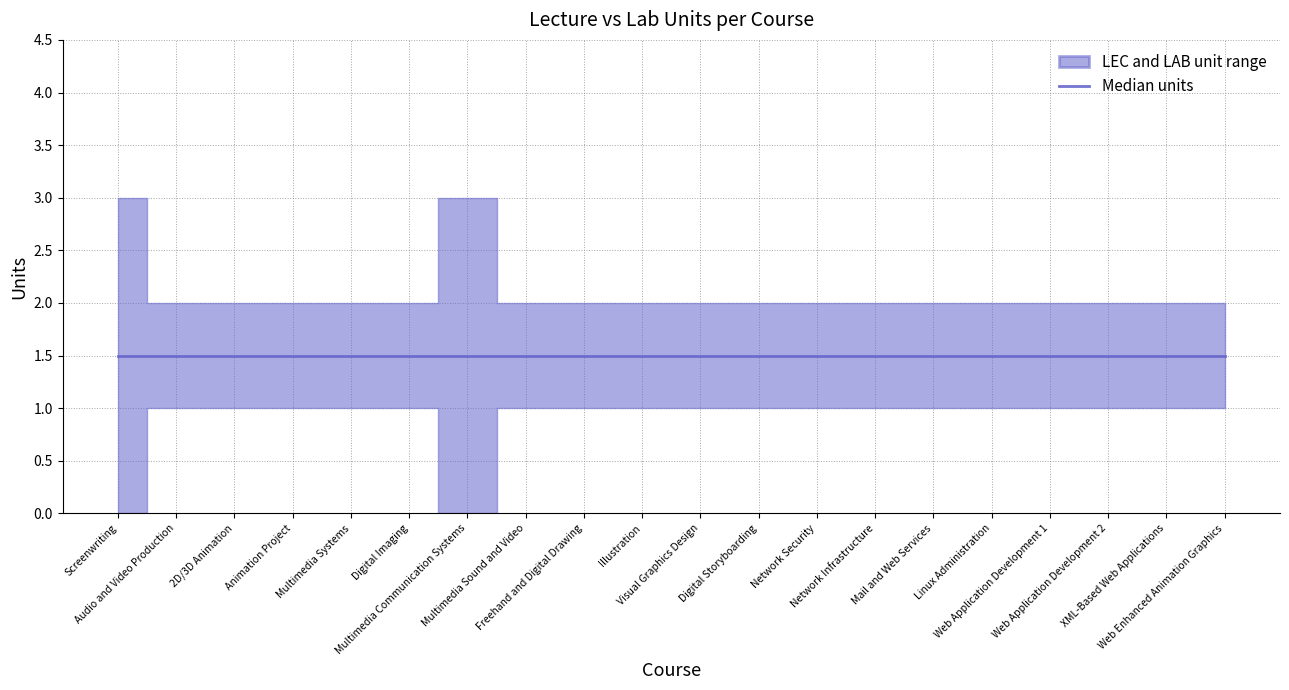

What is the spread (max minus min) of values at Visual Graphics Design?

1